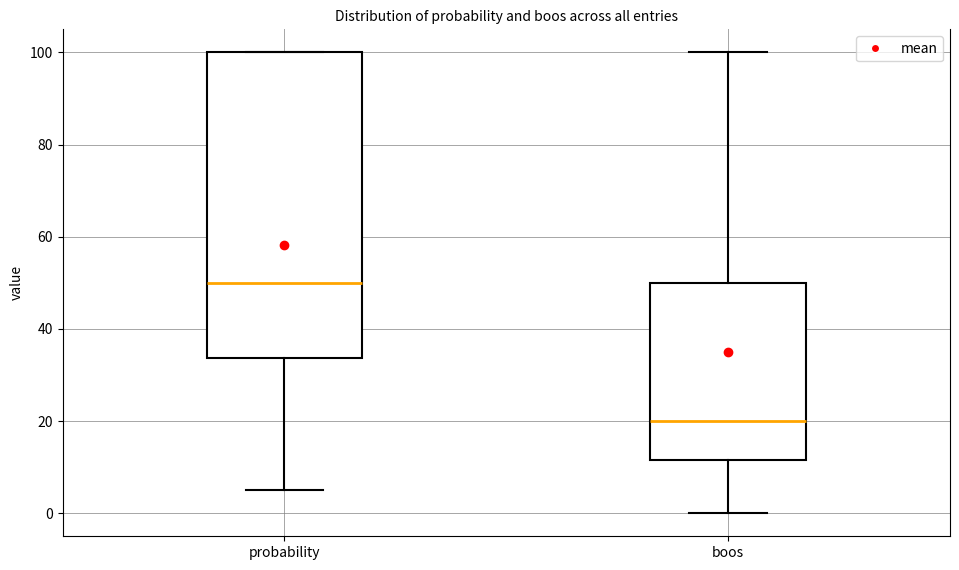

Where does the lower whisker of the box for probability end on the y-axis? The values are not printed on the chart, so give them approximately, as read against the axis.

6